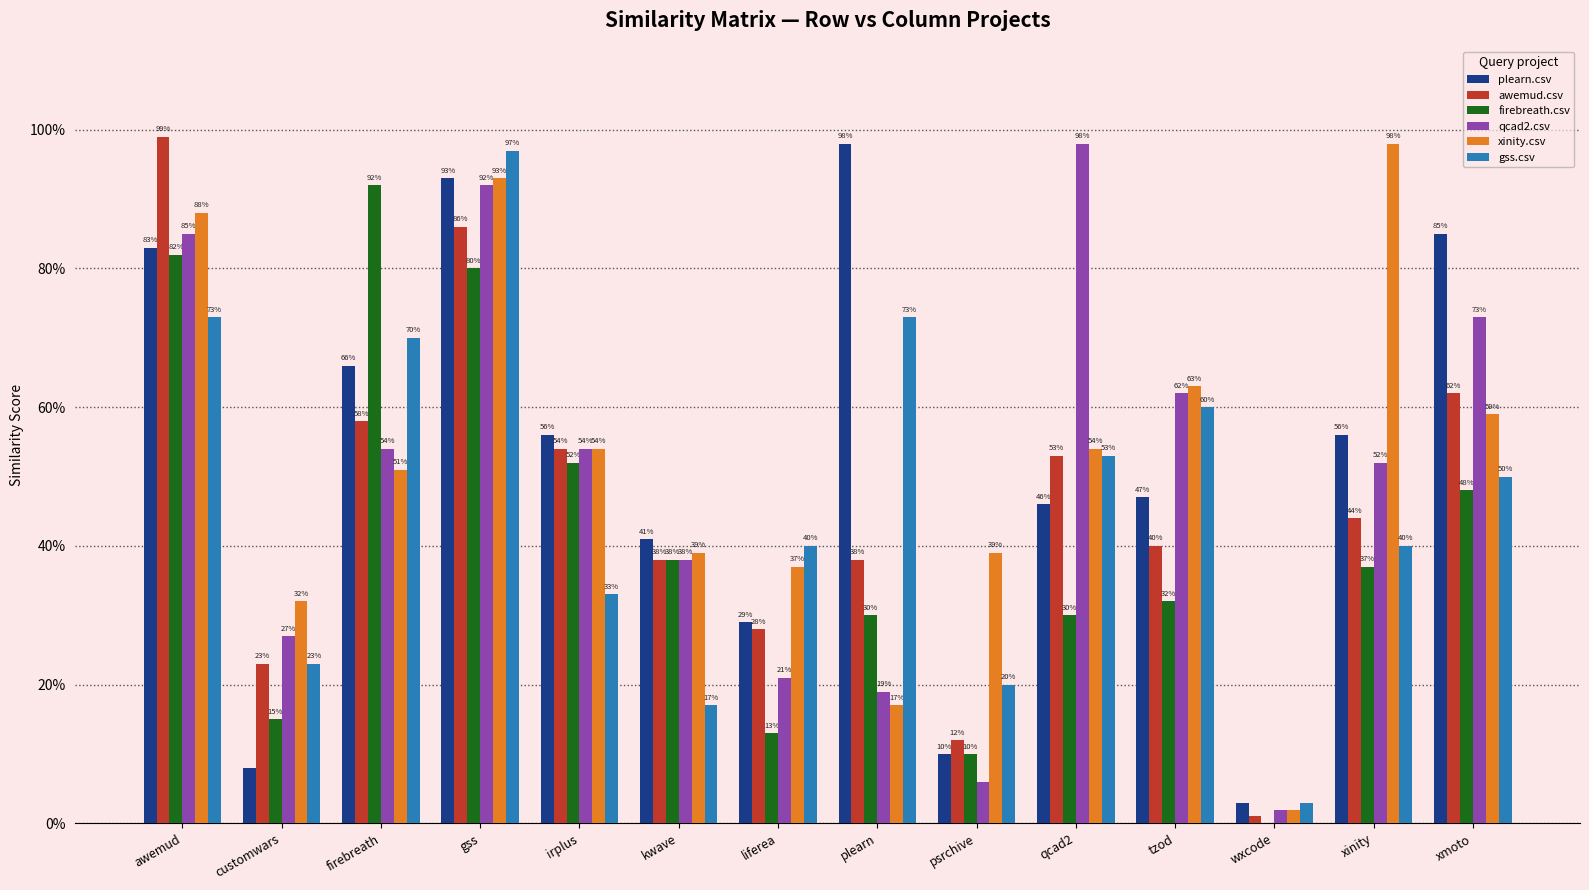

At which category does the chart reach its peak across all series?

awemud